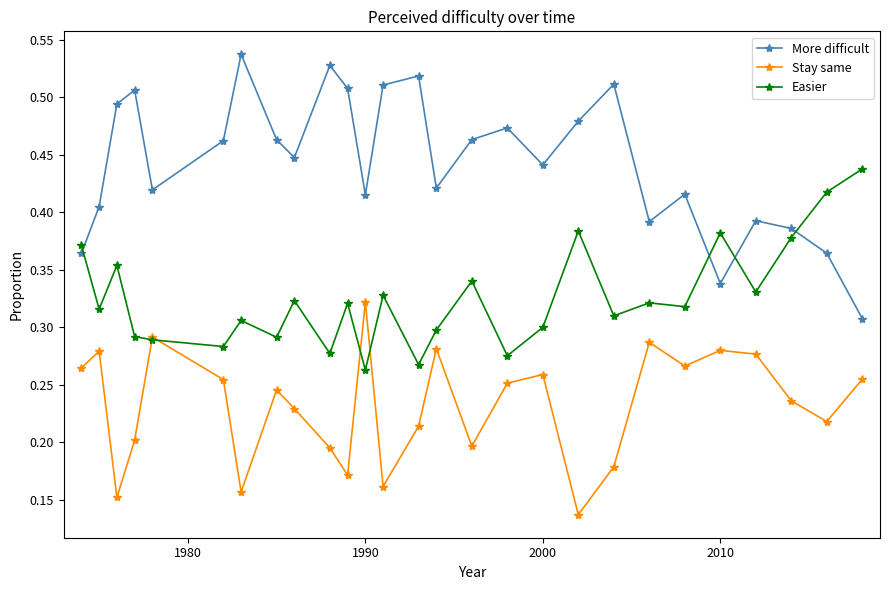

In Stay same, how many points are lower than both neighbors (excluding endpoints)?

8